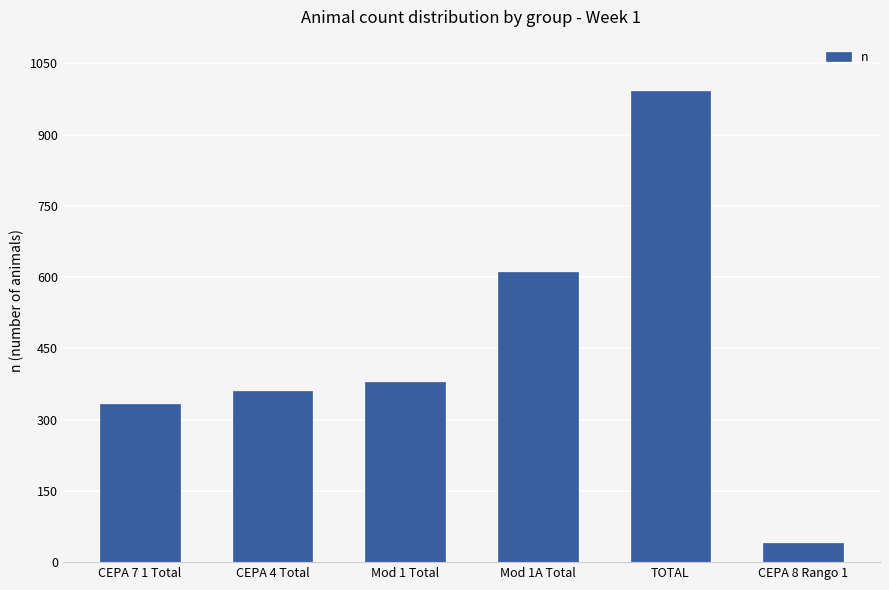

How many categories are shown in the chart?

6